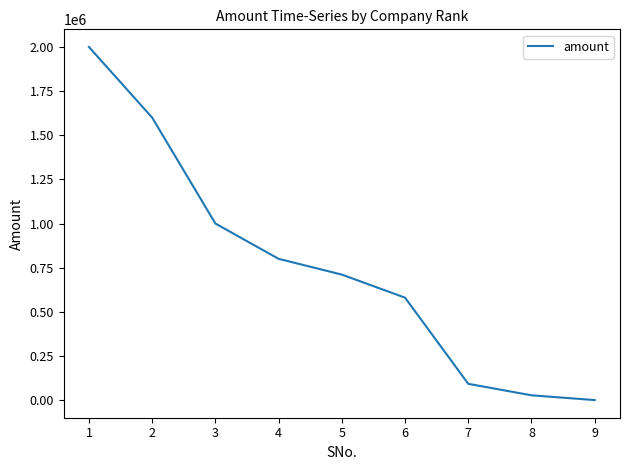

What is the change in value from 5 to 8?

-683834